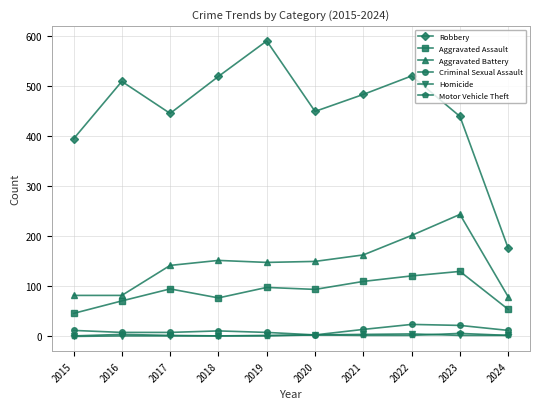

What is the difference between the Robbery values at 2022 and 2016?

11